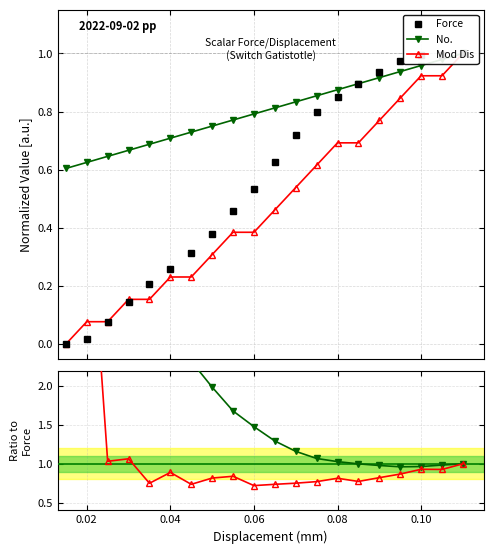

Which series has the widest spread of values?

Force